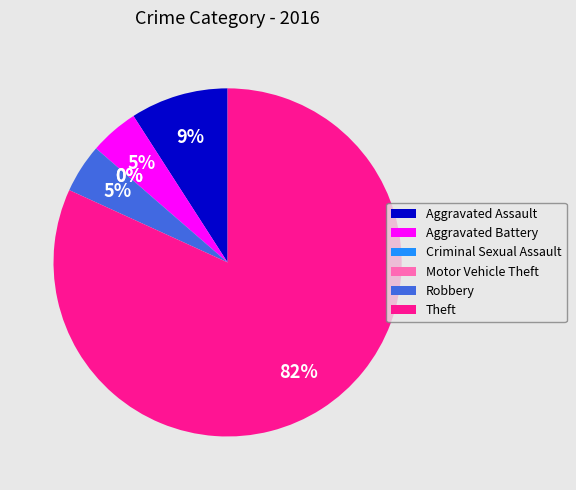

To the nearest percent, what is the average slice percentage?

17%